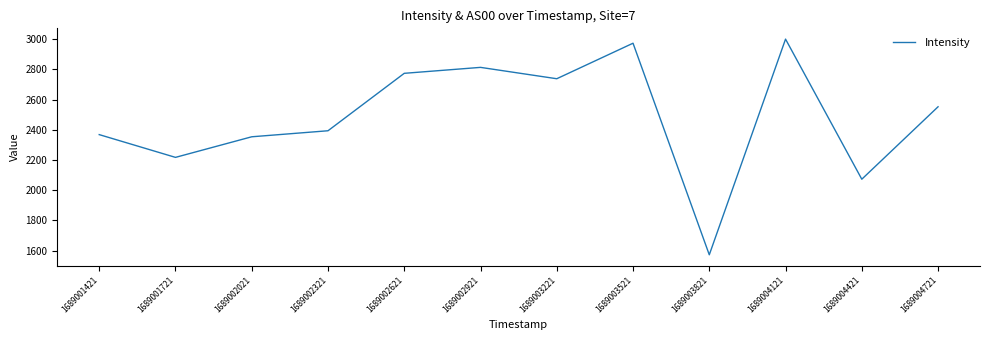

What is the average value?

2486.0